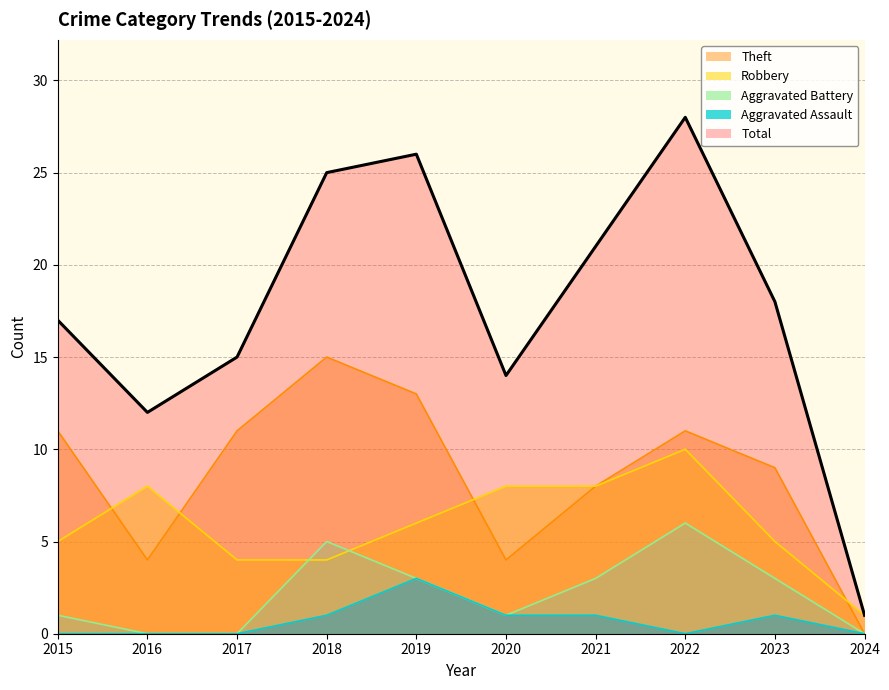

What is the difference between the second highest and second lowest values in the Aggravated Assault series?

1